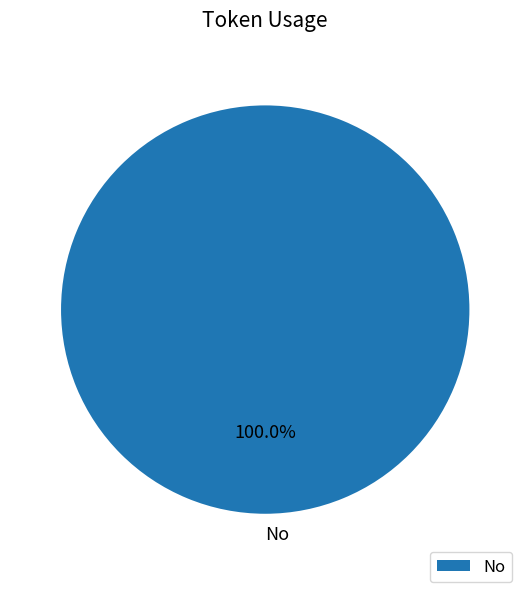

How many segments does this pie chart have?

1